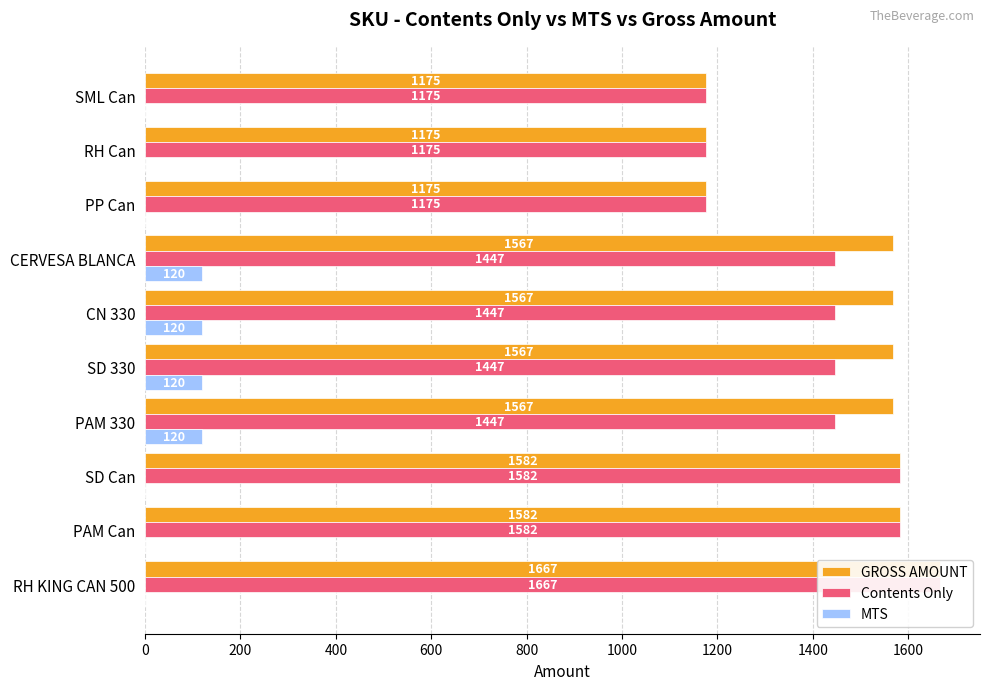

What is the average value of the Contents Only series?

1414